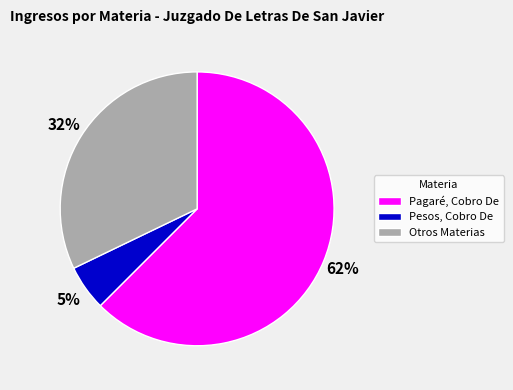

True or false: Pesos, Cobro De accounts for 5% of the total.

True